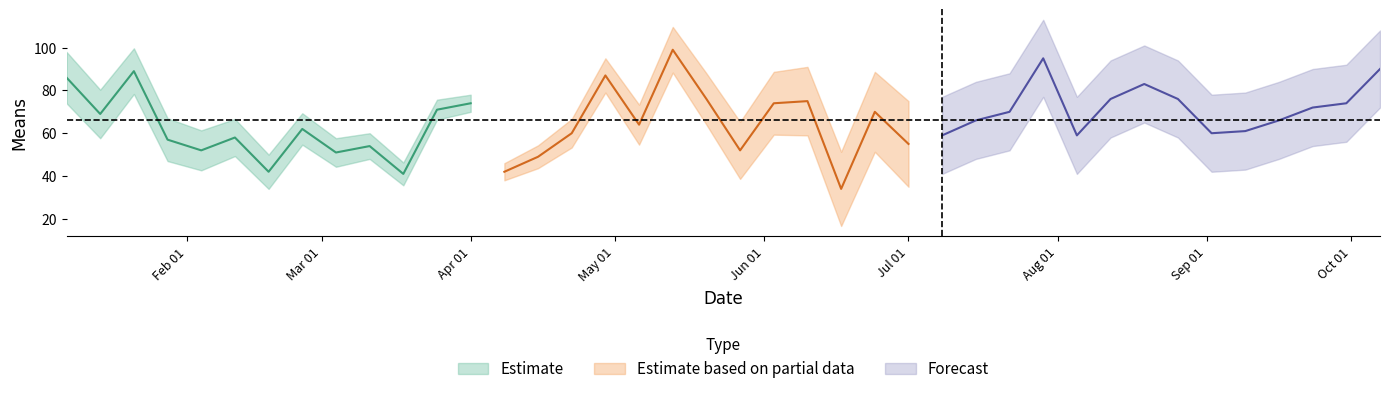

How many points are higher than both their immediate neighbors (excluding endpoints)?

11